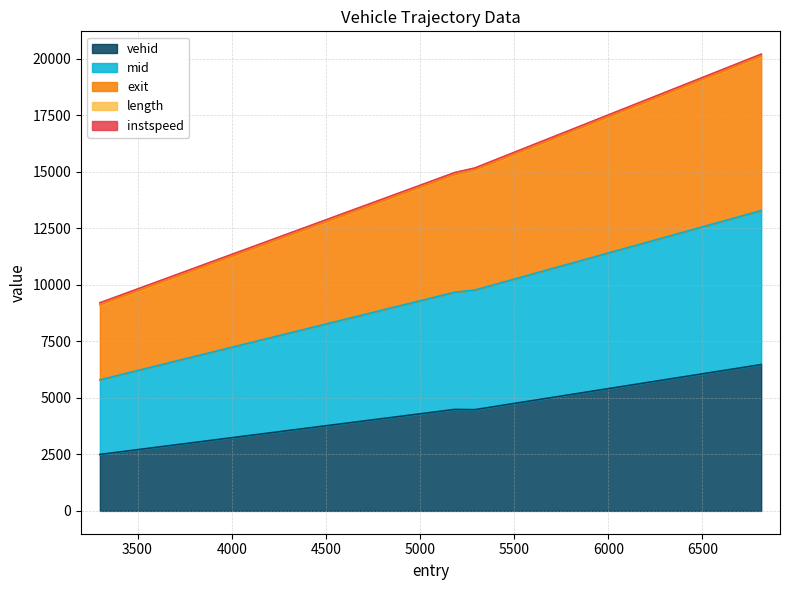

What is the maximum value for vehid?

6475.0